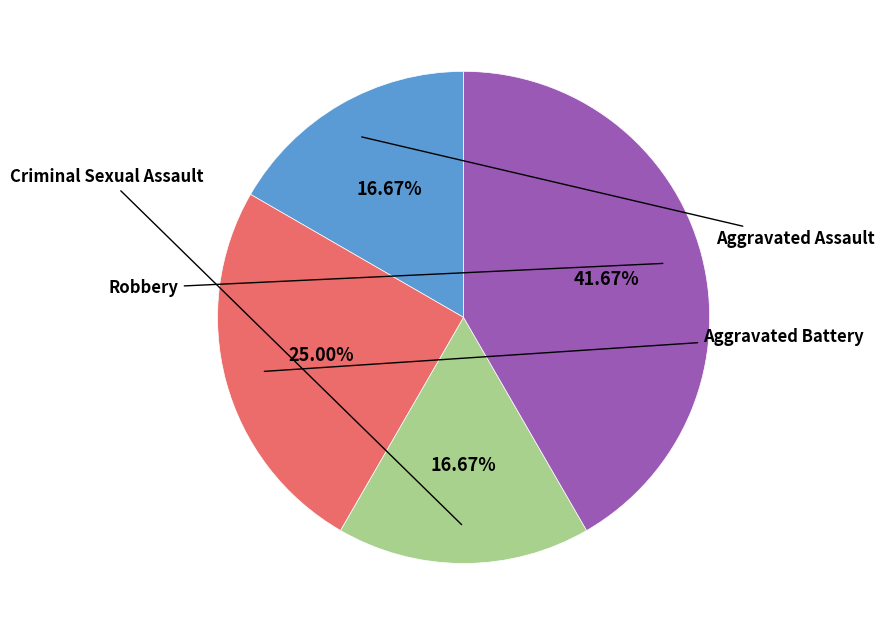

Is there any slice that represents more than half of the pie?

No